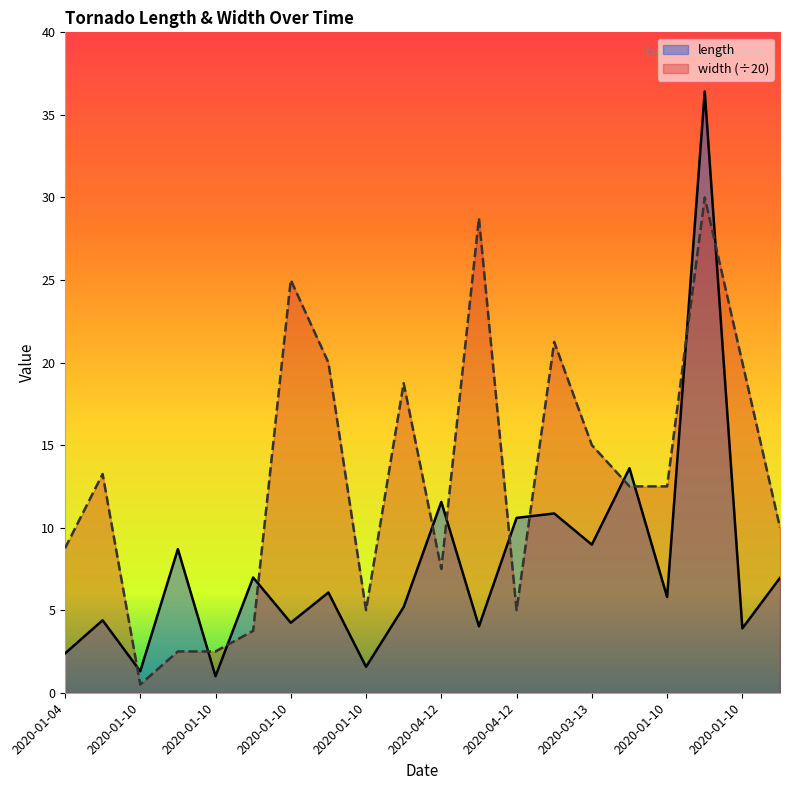

The length series shows 9.0 at 2020-03-13. True or false?

True